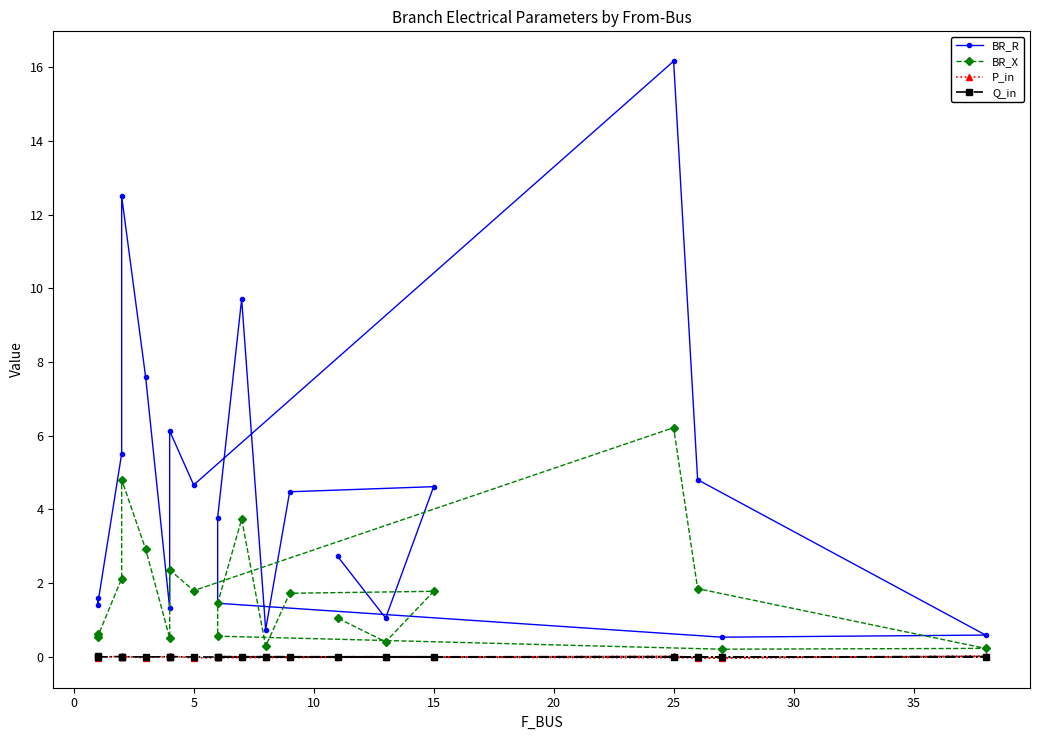

True or false: P_in has more than 2 interior local peaks.

True